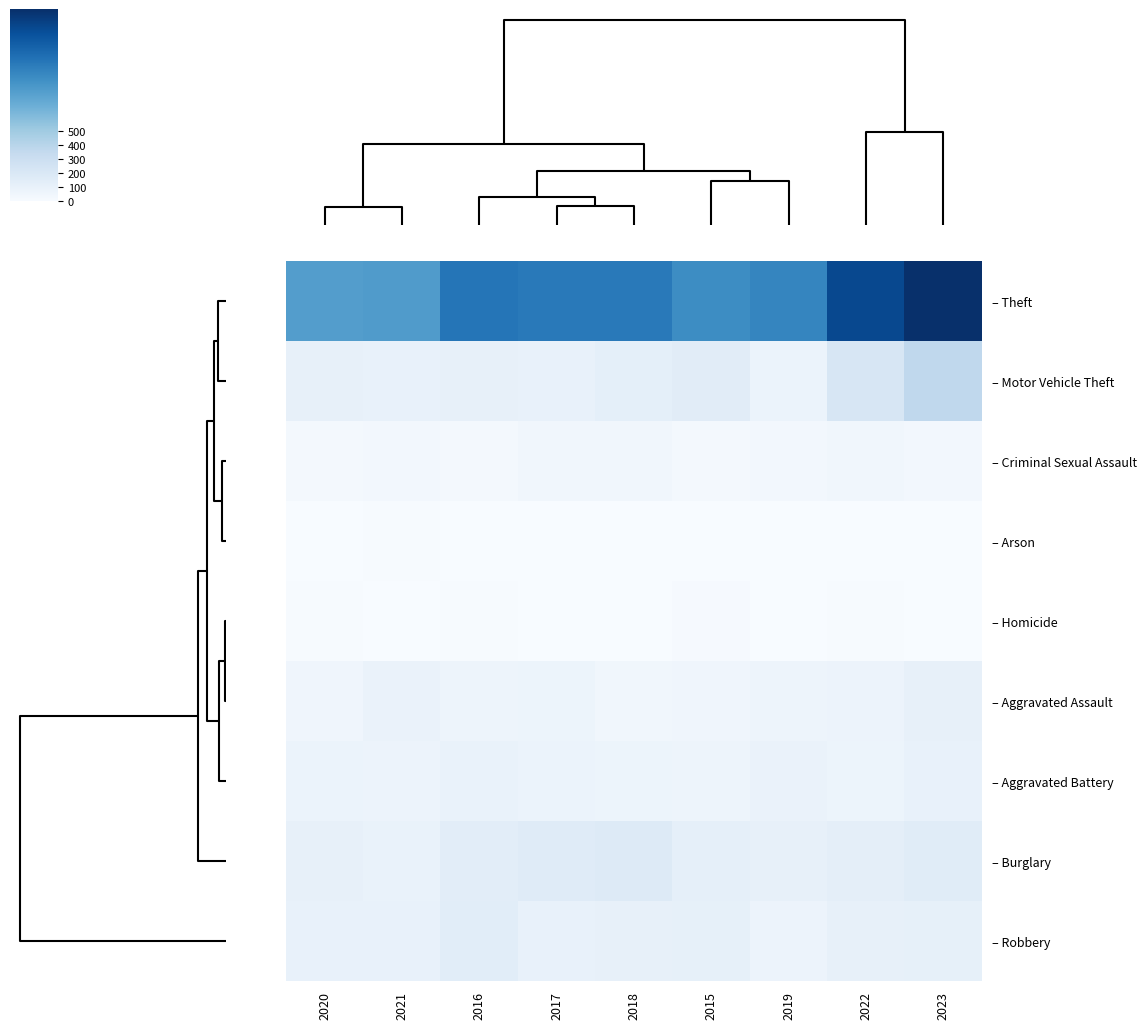

Reading left to right, list all the values displayed in this chart.

– Theft: 2020=782	2021=791	2016=999	2017=979	2018=977	2015=874	2019=914	2022=1235	2023=1363
– Motor Vehicle Theft: 2020=109	2021=96	2016=110	2017=104	2018=127	2015=152	2019=84	2022=219	2023=364
– Criminal Sexual Assault: 2020=26	2021=36	2016=28	2017=44	2018=43	2015=28	2019=36	2022=43	2023=36
– Arson: 2020=4	2021=8	2016=2	2017=1	2018=3	2015=2	2019=2	2022=4	2023=2
– Homicide: 2020=6	2021=2	2016=8	2017=5	2018=2	2015=13	2019=0	2022=9	2023=3
– Aggravated Assault: 2020=56	2021=86	2016=66	2017=72	2018=43	2015=54	2019=65	2022=78	2023=110
– Aggravated Battery: 2020=82	2021=75	2016=93	2017=83	2018=70	2015=64	2019=88	2022=71	2023=101
– Burglary: 2020=110	2021=95	2016=139	2017=162	2018=176	2015=121	2019=110	2022=132	2023=157
– Robbery: 2020=102	2021=105	2016=144	2017=105	2018=107	2015=117	2019=75	2022=108	2023=114